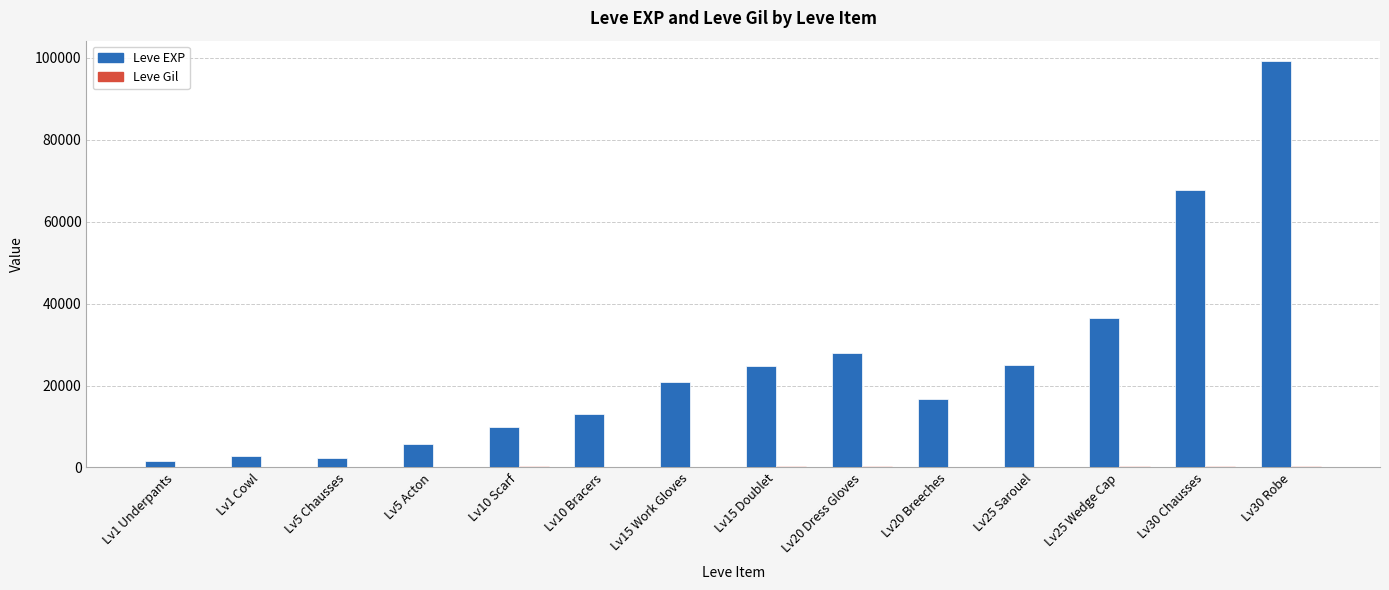

Are the bars horizontal?

No